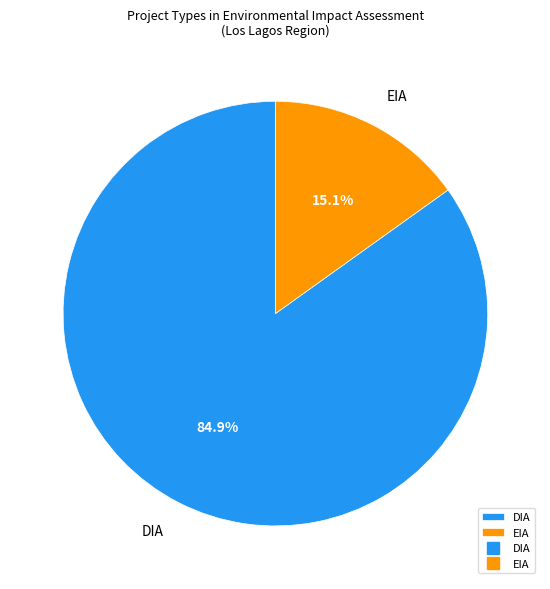

Which has a higher value, EIA or DIA?

DIA